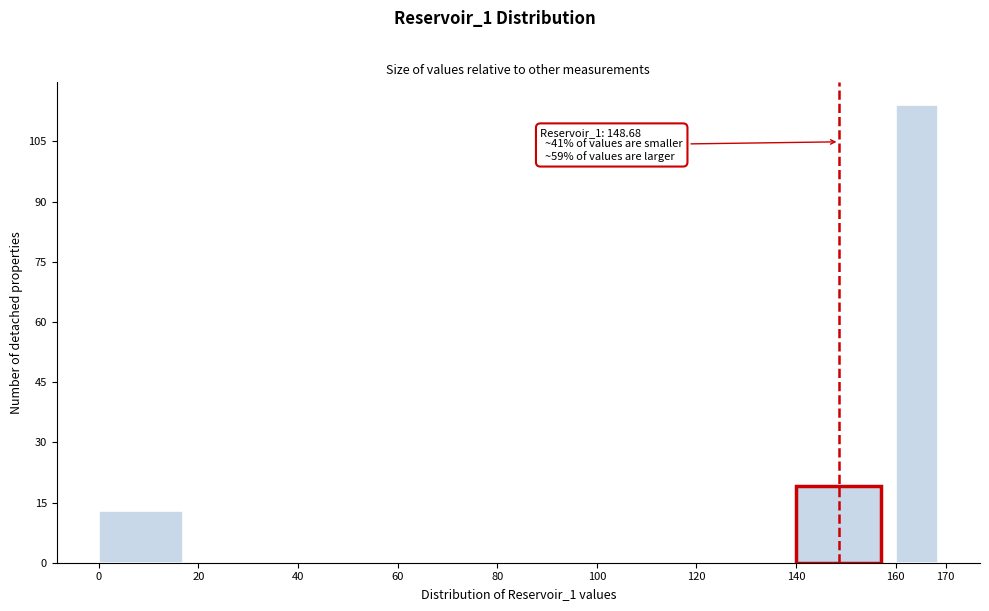

Over which range of the x-axis is the bar tallest?

160 to 170